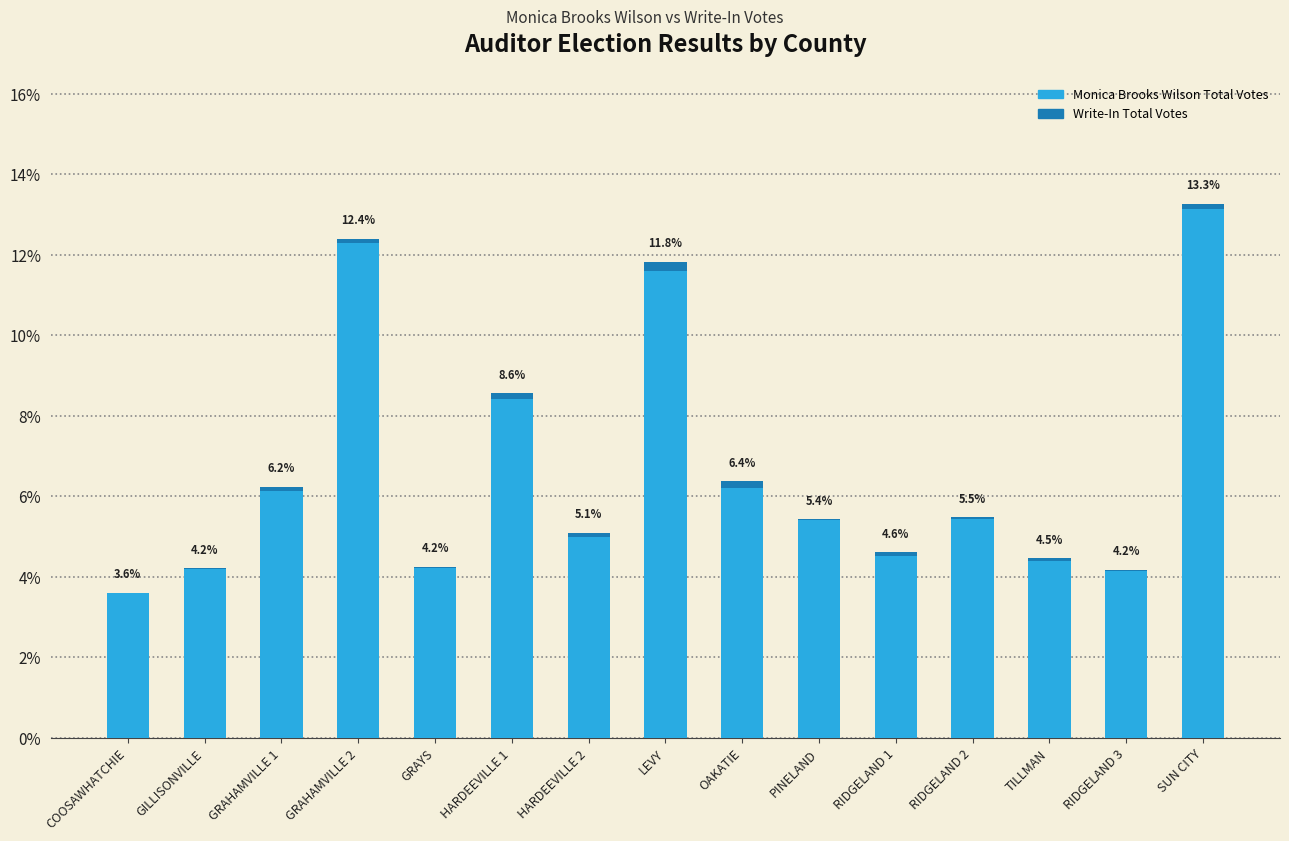

Rank the series at GRAHAMVILLE 2 from lowest to highest value.

Write-In Total Votes, Monica Brooks Wilson Total Votes